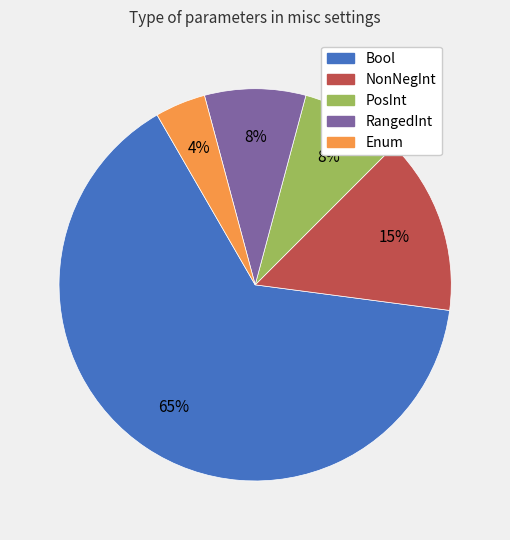

Is the sum of Enum and Bool greater than half?

Yes